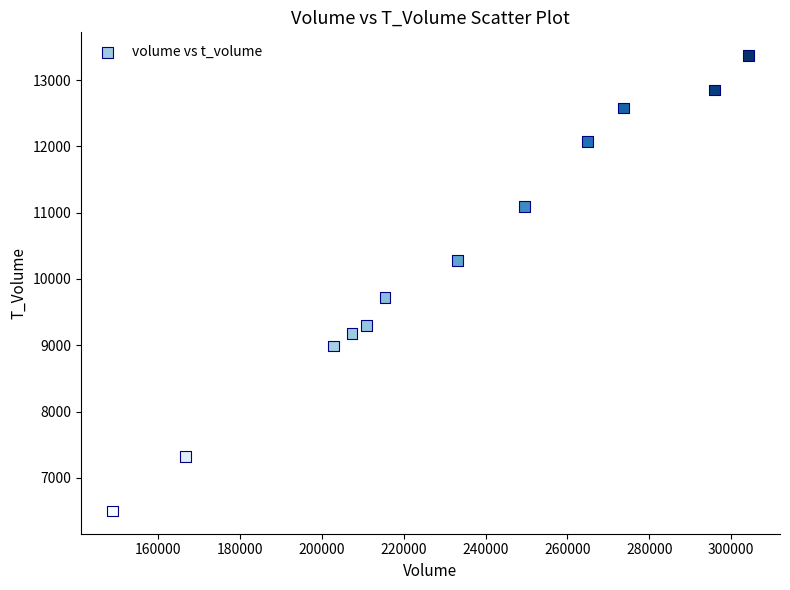

What Y value in the scatter plot is closest to 9939?

9720